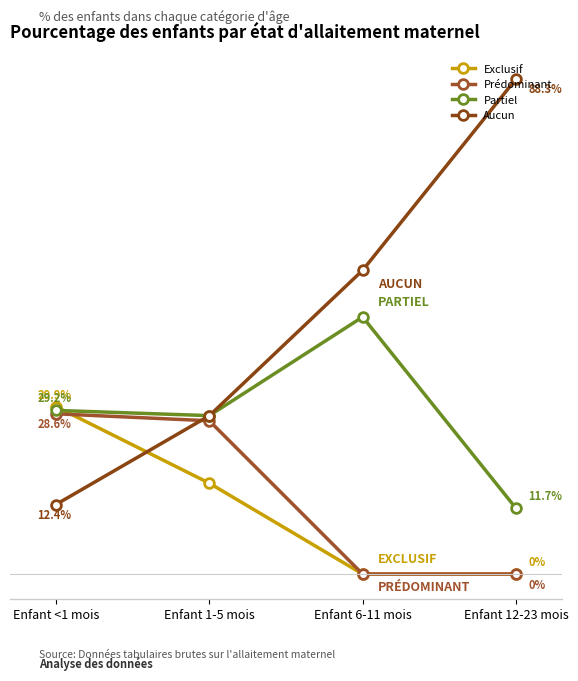

At which category is the sum across all series the highest?

Enfant <1 mois